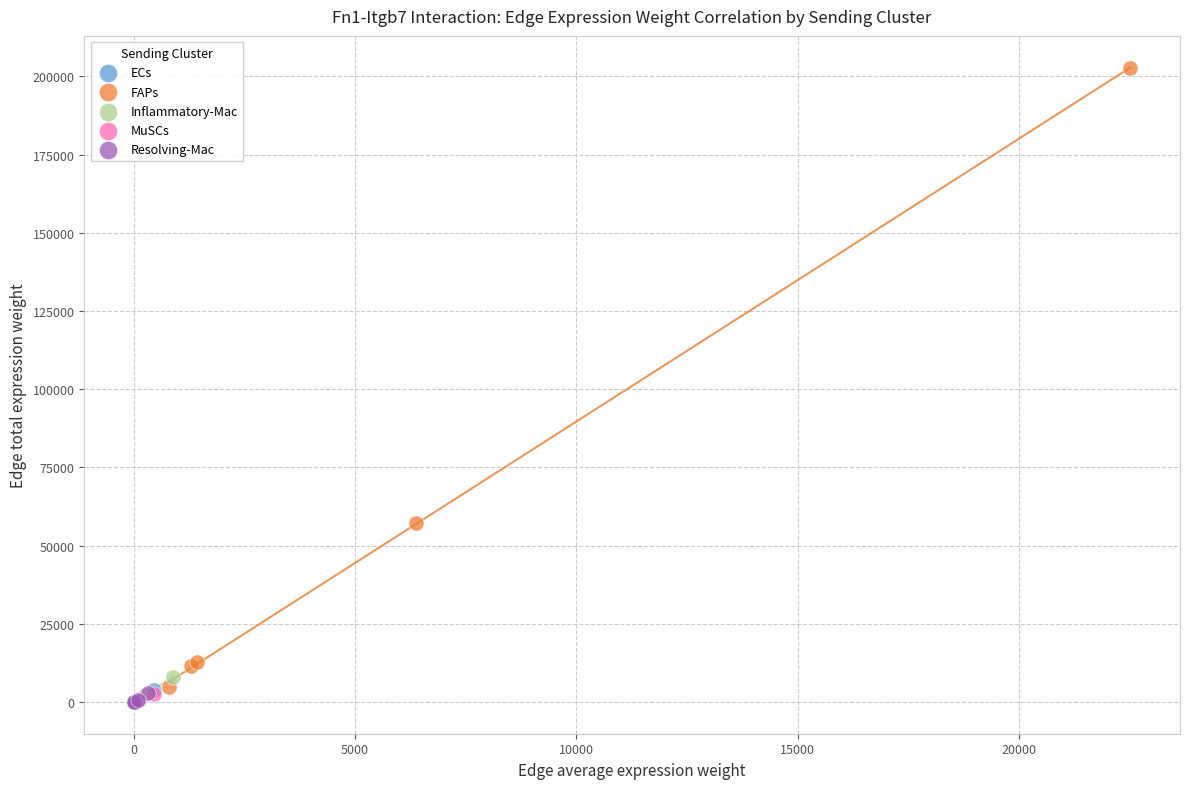

What are all the series names shown in the legend?

ECs, FAPs, Inflammatory-Mac, MuSCs, Resolving-Mac